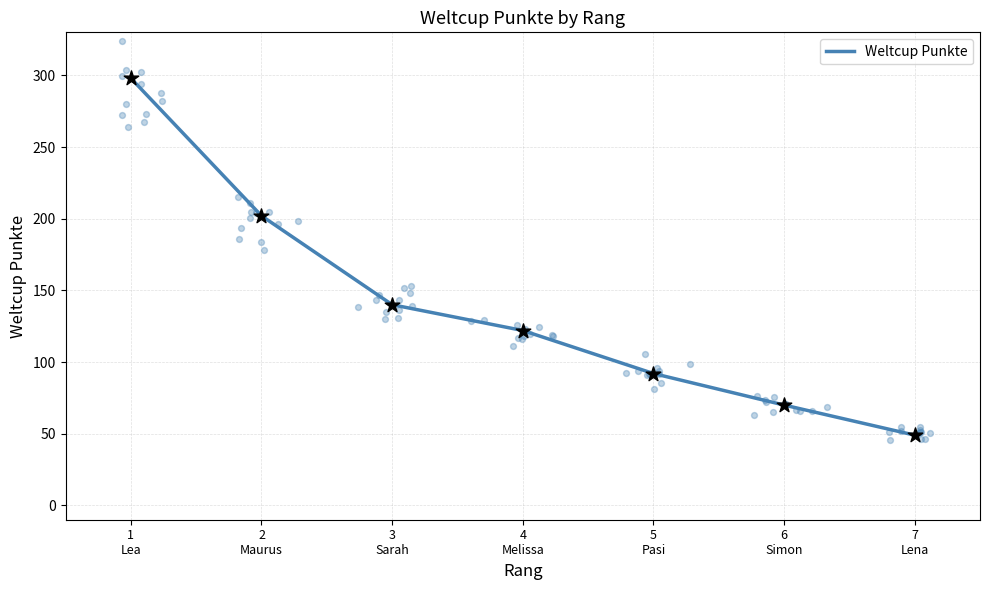

Approximately how many times larger is the value at 4
Melissa compared to 2
Maurus?

0.6